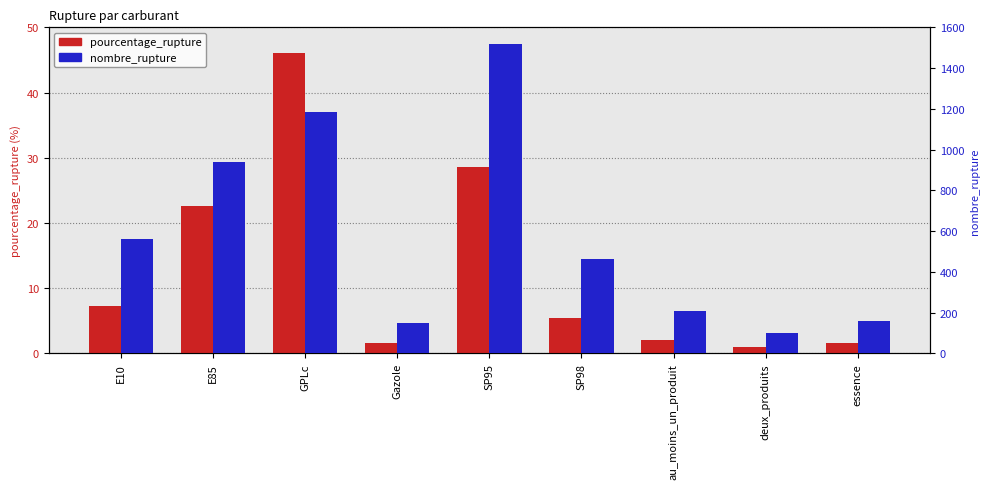

Reading left to right, extract all data points from this chart.

pourcentage_rupture: E10=7.3	E85=22.6	GPLc=46.1	Gazole=1.5	SP95=28.6	SP98=5.4	au_moins_un_produit=2.1	deux_produits=1.0	essence=1.6
nombre_rupture: E10=560.0	E85=940.0	GPLc=1186.0	Gazole=149.0	SP95=1519.0	SP98=462.0	au_moins_un_produit=207.0	deux_produits=100.0	essence=158.0